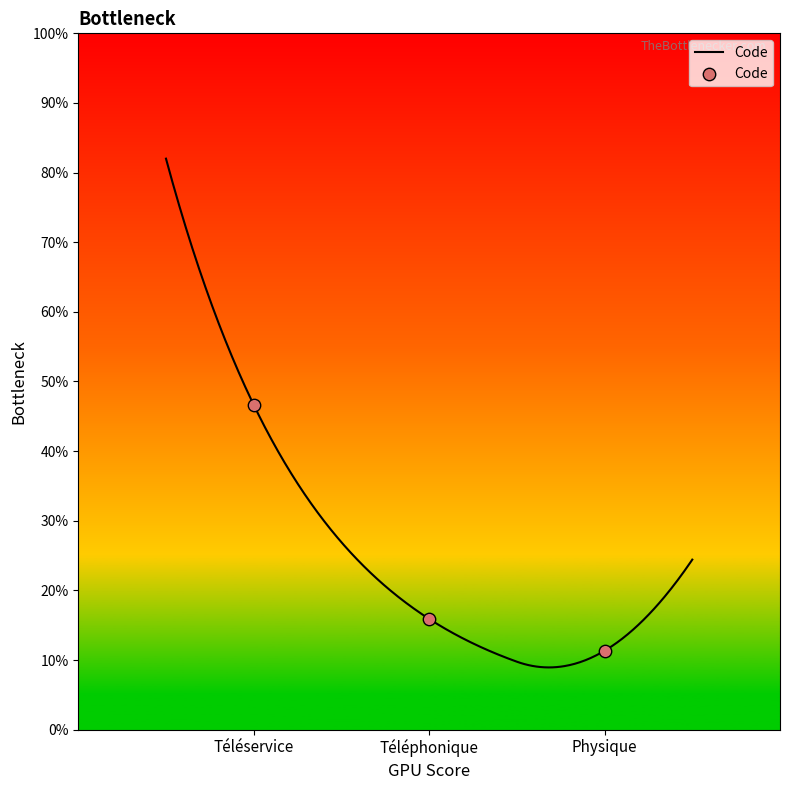

What is the ratio of the value at Téléservice to the value at Téléphonique?

2.9